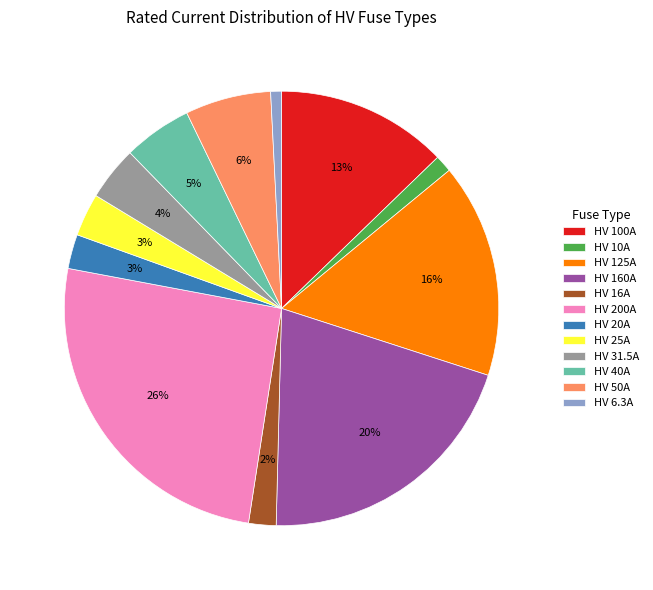

How many slices are in this pie chart?

12